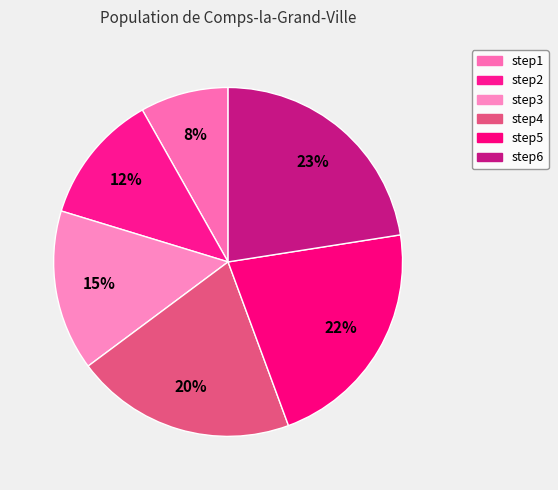

Does step4 account for over 50% of the chart?

No